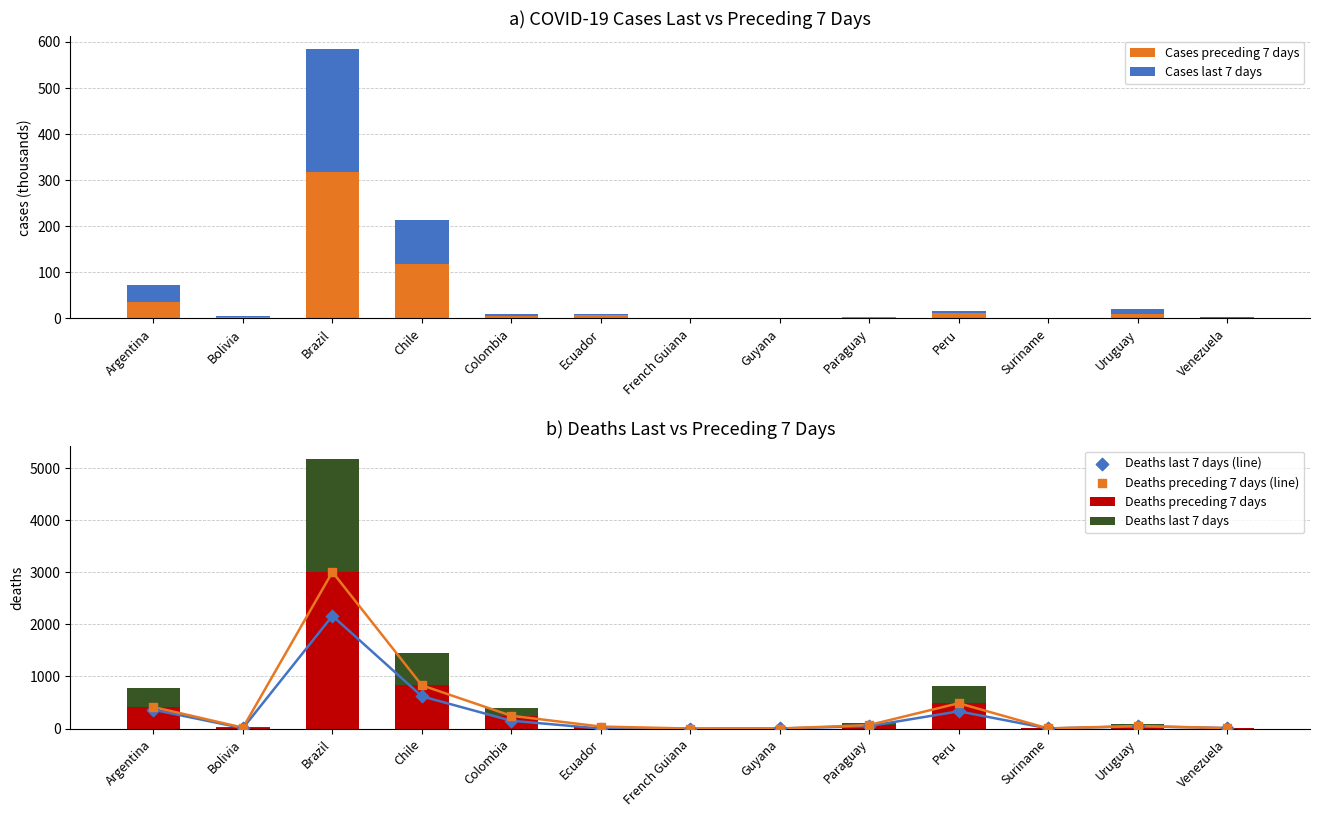

Which series has the largest Y range (max minus min)?

Deaths preceding 7 days